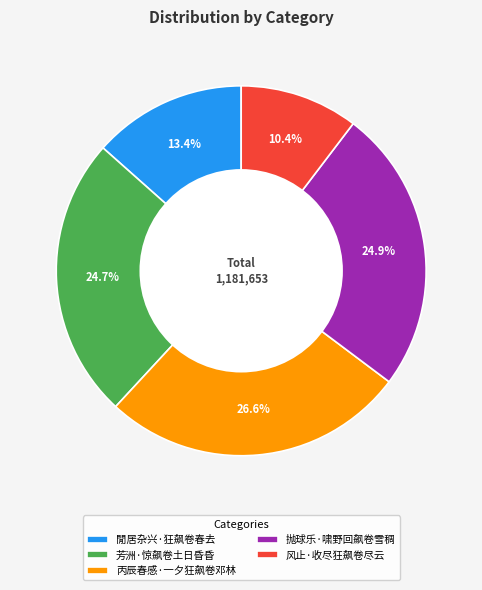

Do 丙辰春感·一夕狂飙卷邓林 and 芳洲·惊飙卷土日昏昏 together represent more than half of the pie?

Yes